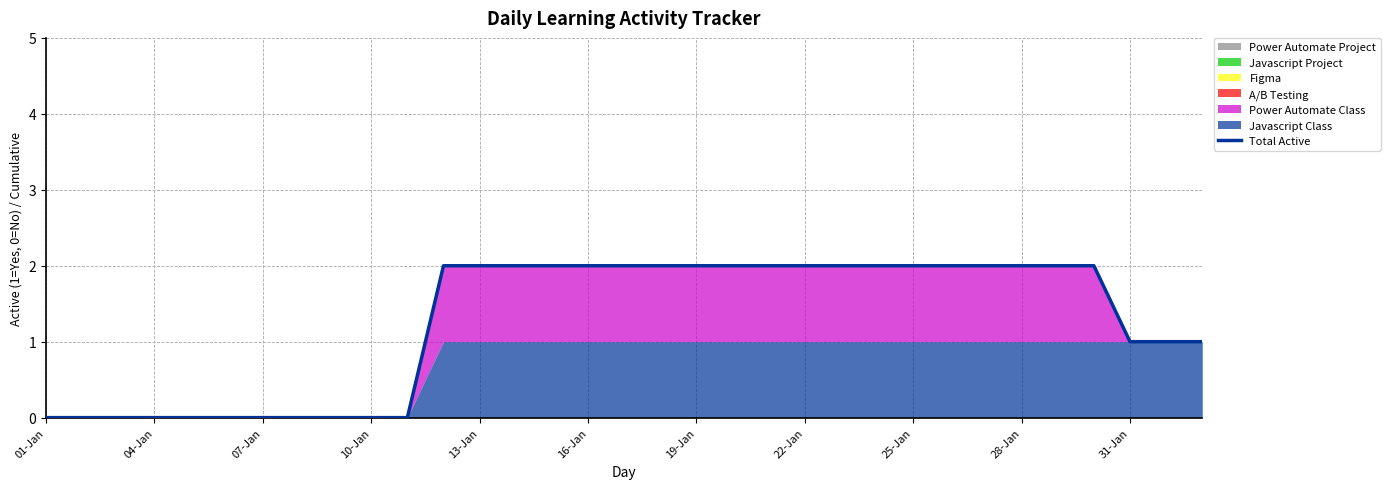

What is the maximum value shown in the chart?

2